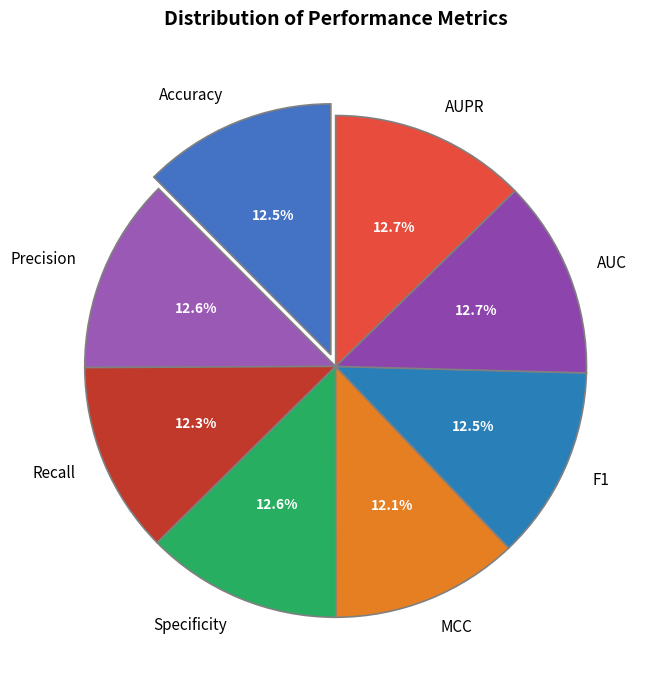

Do AUPR and Accuracy together represent more than half of the pie?

No